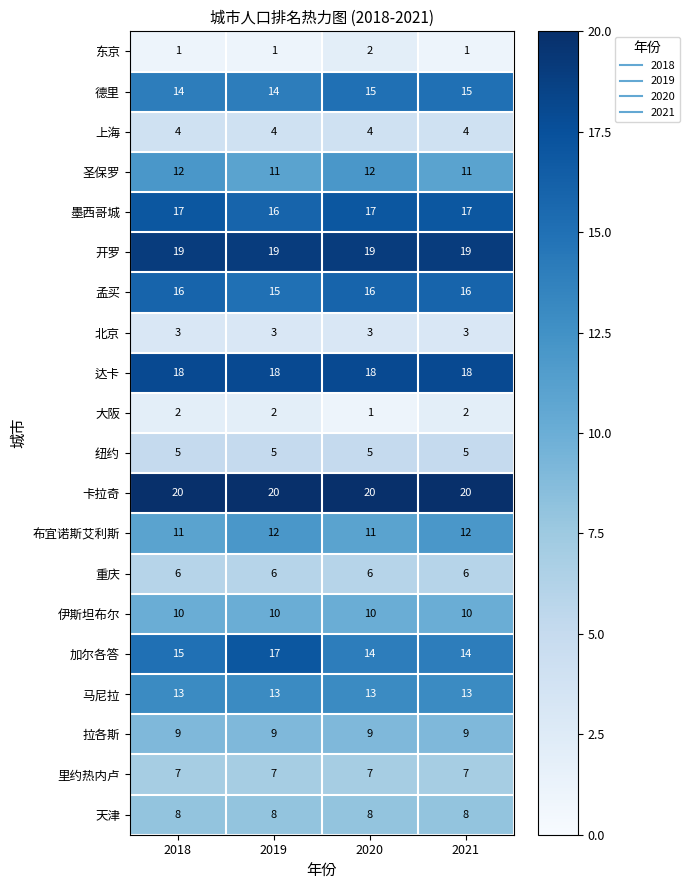

What is the sum of all 开罗 values?

76